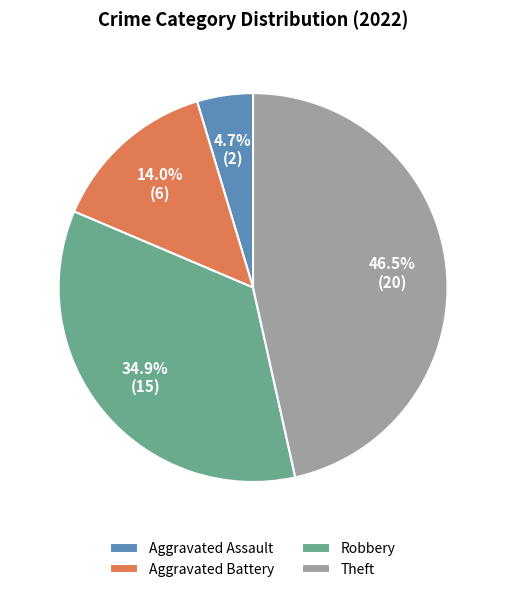

Which has a higher value, Robbery or Aggravated Battery?

Robbery